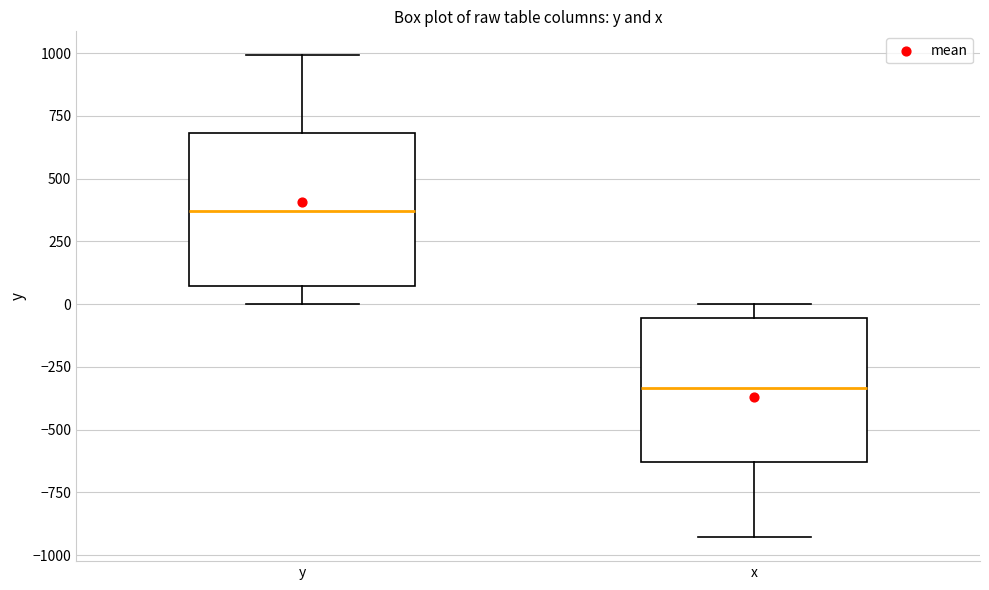

Reading left to right, read every box against the y-axis: the position of its median line, the range the box covers, and the ends of its whiskers. The values are not printed on the chart, so give them approximately, as read against the axis.

y: median 350, box 50 to 700, whiskers 0 to 1000
x: median -350, box -650 to -50, whiskers -950 to 0